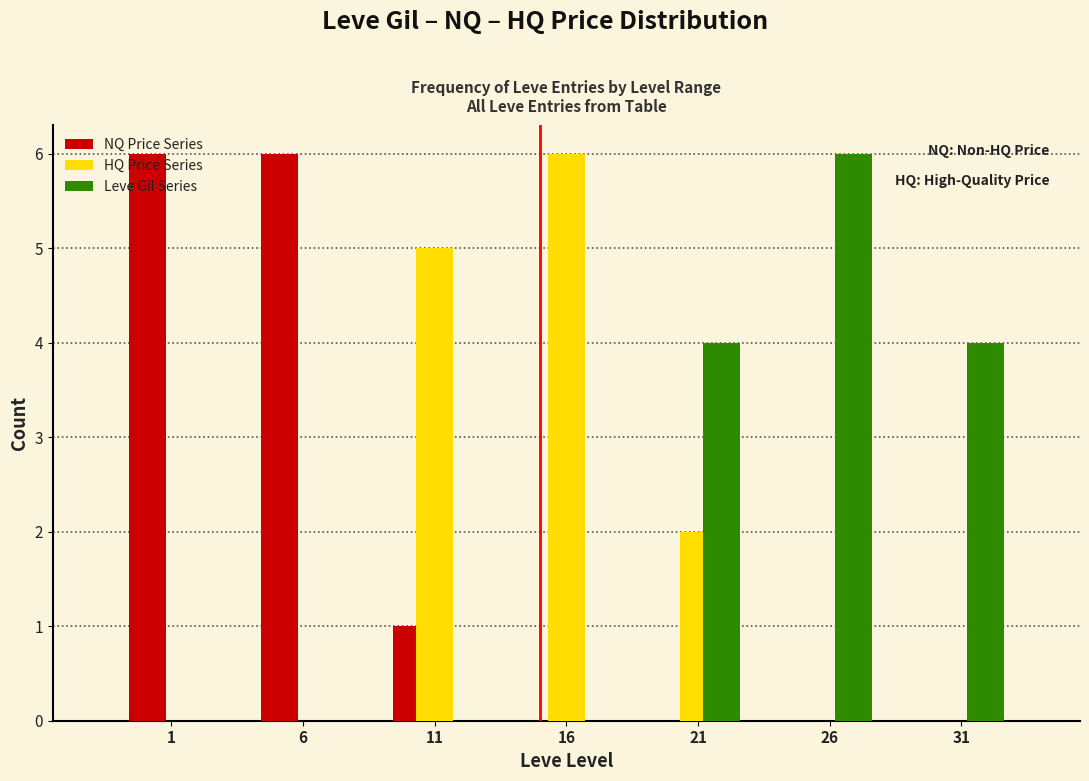

What is the height of the Leve Gil Series bar covering 28.5 to 33.5 on the x-axis? The values are not printed on the chart, so give them approximately, as read against the axis.

4